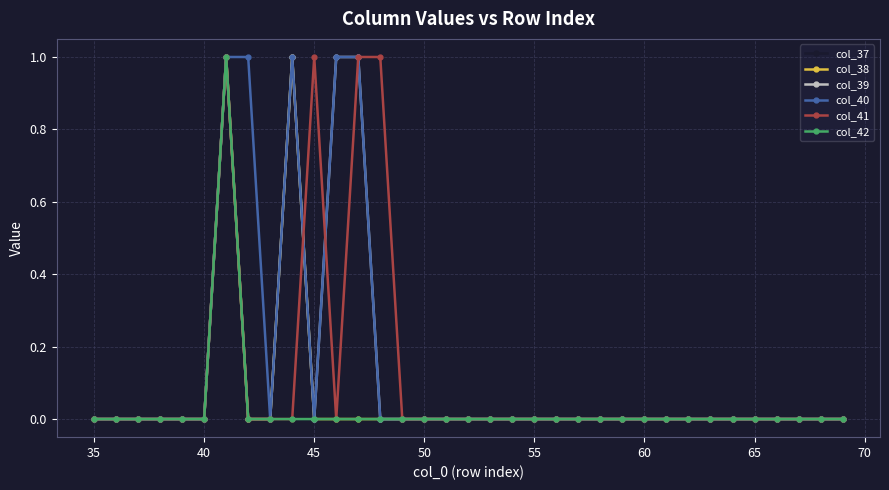

Is this an area chart (filled region under the line)?

No